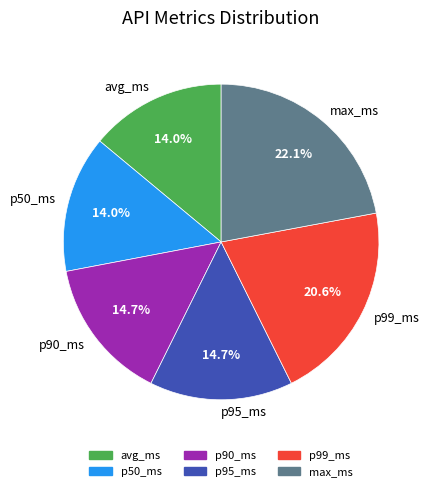

To the nearest percent, what is the difference between the largest and smallest slice percentages?

8%